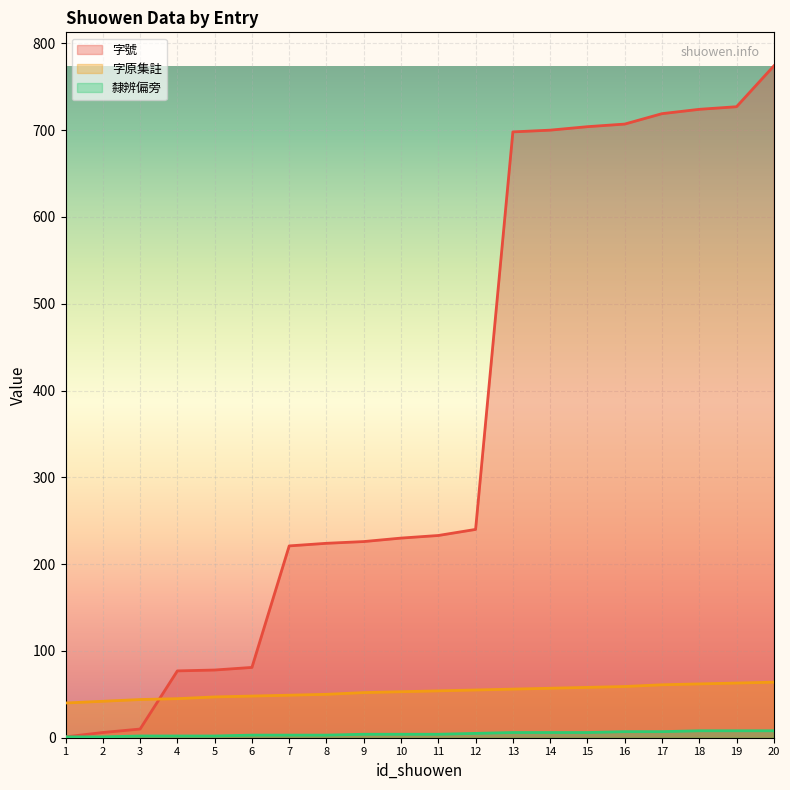

What is the value of the 隸辨偏旁 point at the 1st from the left?

1